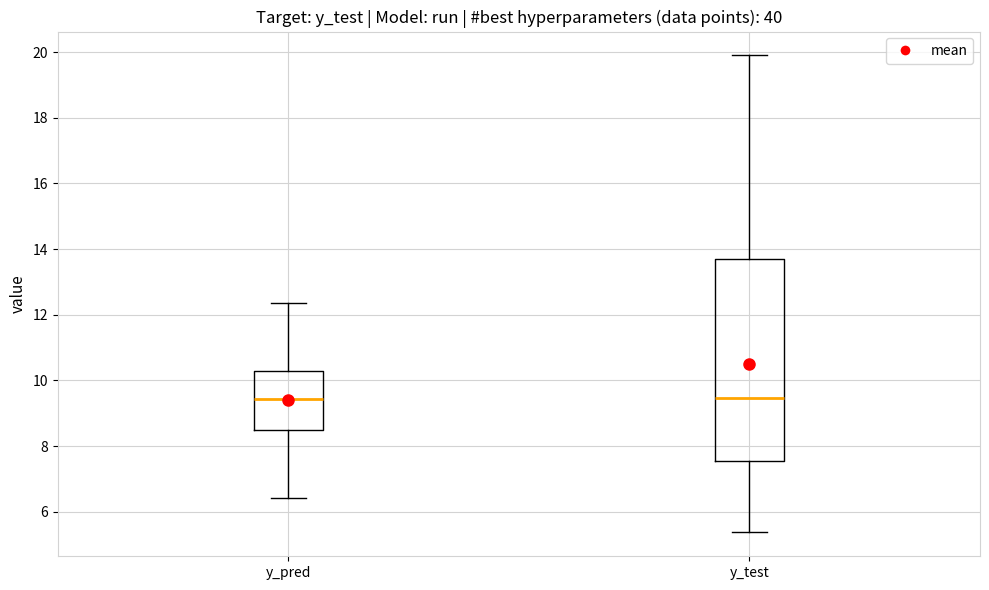

Where does the upper whisker of the box for y_test end on the y-axis? The values are not printed on the chart, so give them approximately, as read against the axis.

19.8